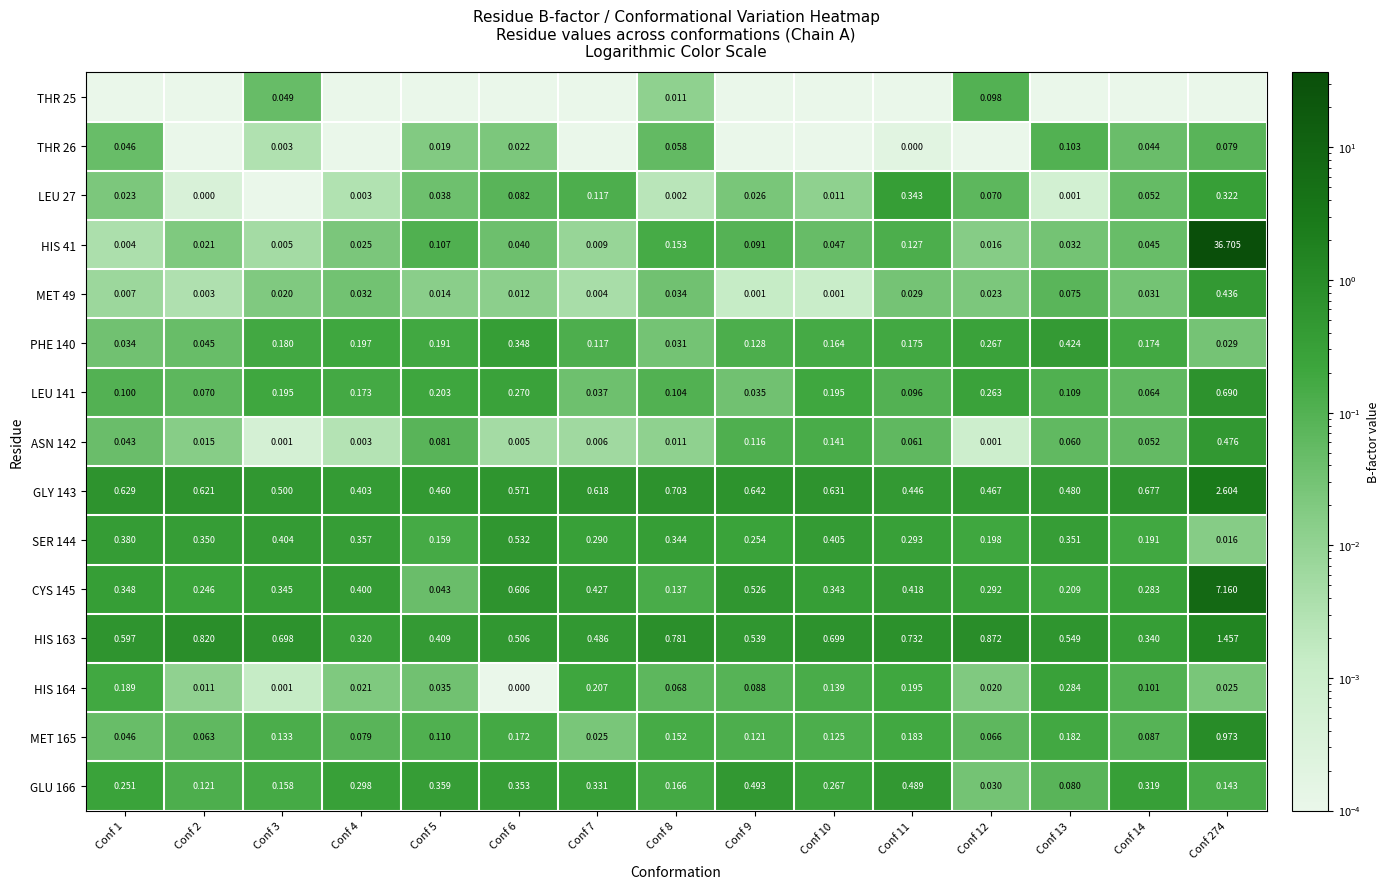

Is the value of GLY 143 at Conf 5 greater than the value of HIS 41 at Conf 10?

Yes